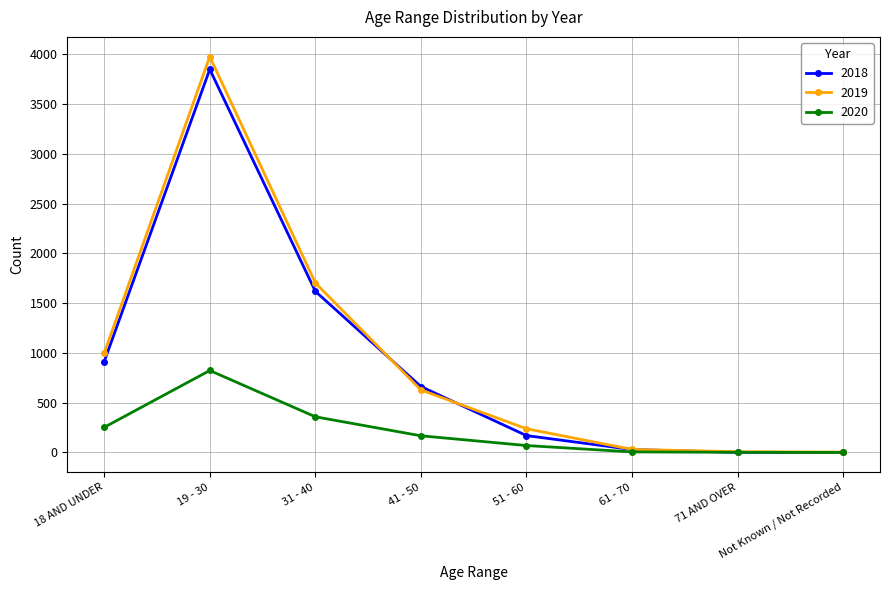

The value of 2018 at 31 - 40 is 1619. True or false?

True